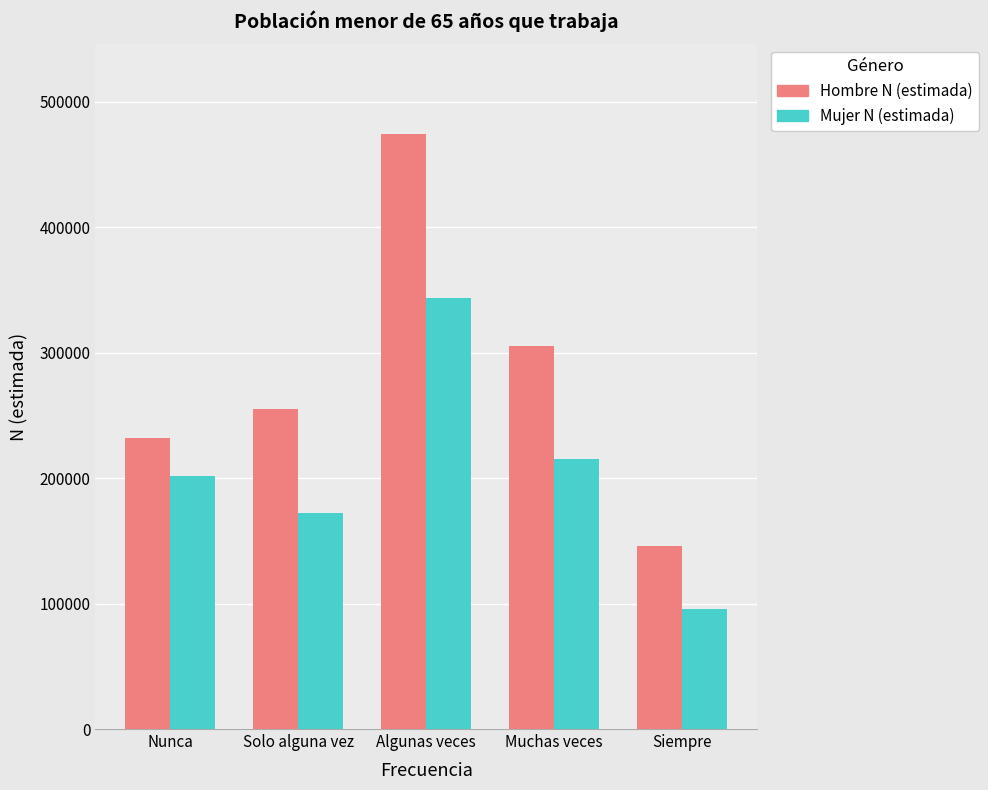

Rank the series by their average value, from lowest to highest.

Mujer N (estimada), Hombre N (estimada)